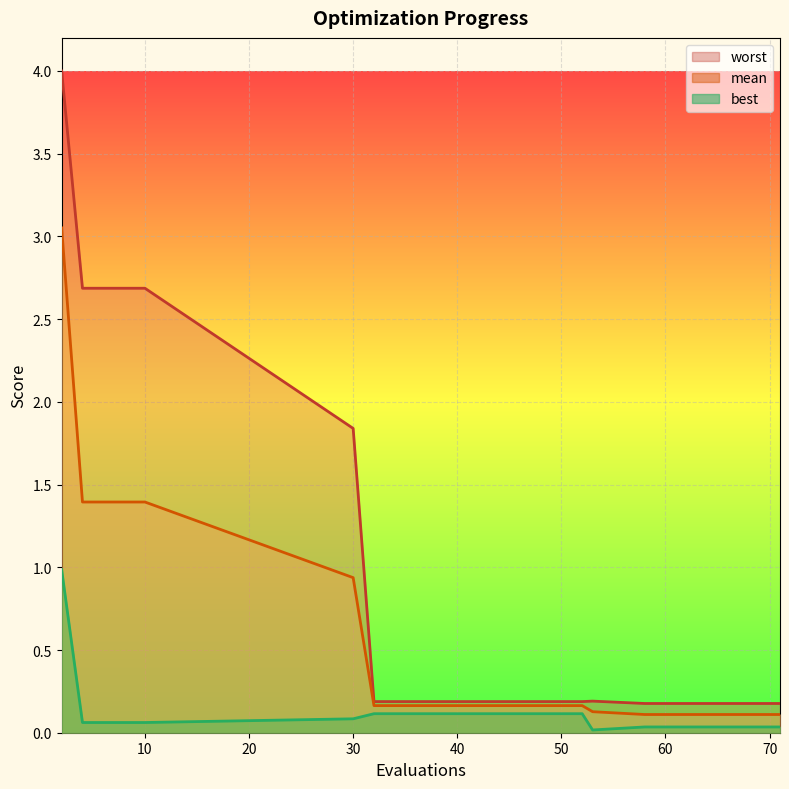

Rank the series by their average value, from lowest to highest.

best, mean, worst